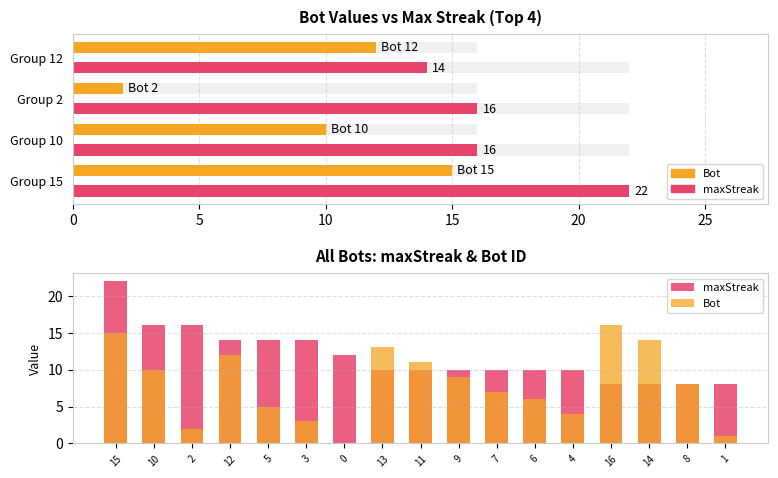

What is the average value of the maxStreak series?

12